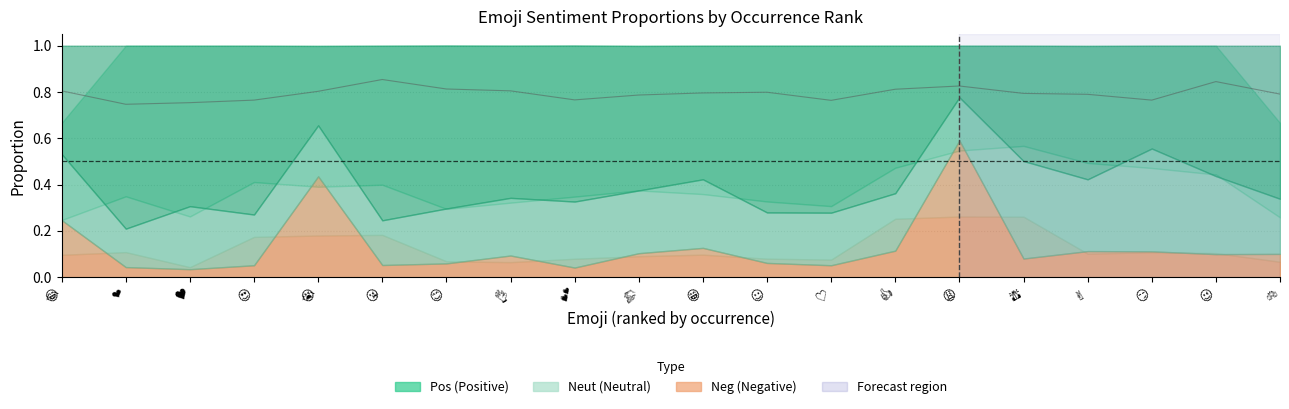

Count the values in the range 0 to 1.

20